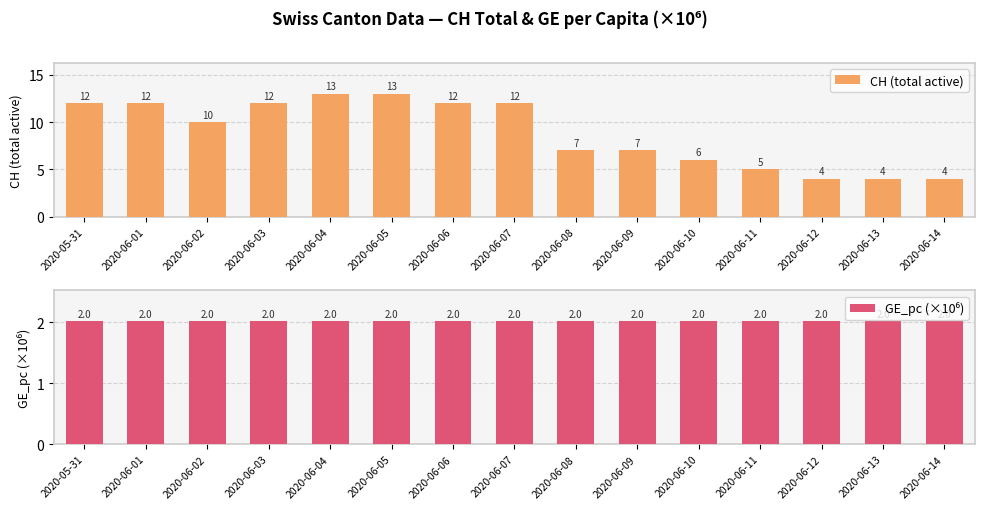

How many bars are there in each group?

2